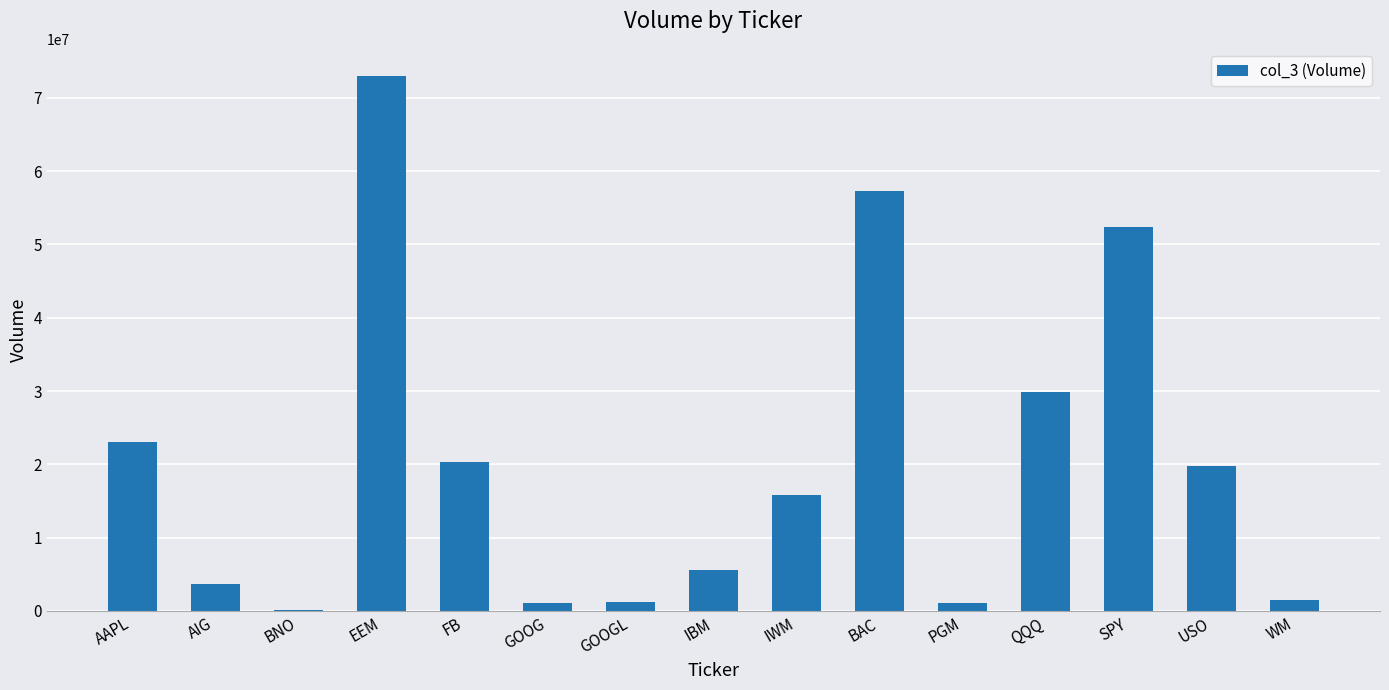

Which category has the highest value across all series?

EEM